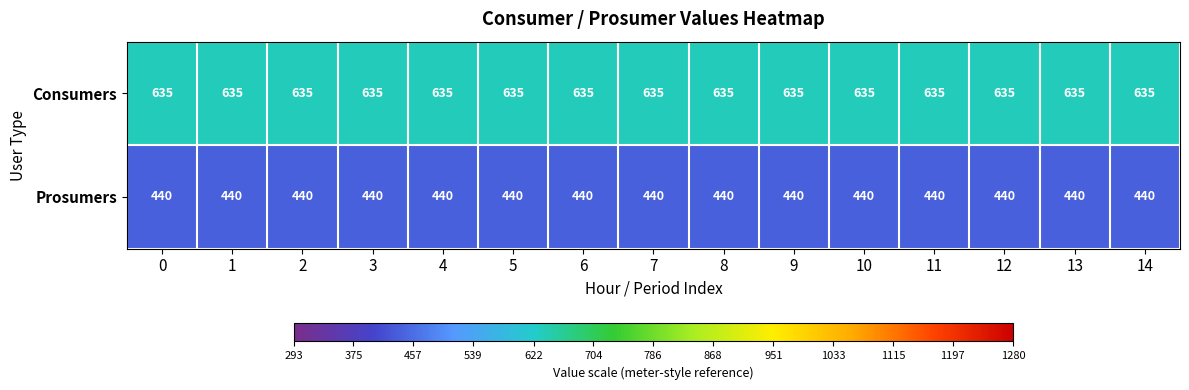

What value does the Prosumers series have at 0?

440